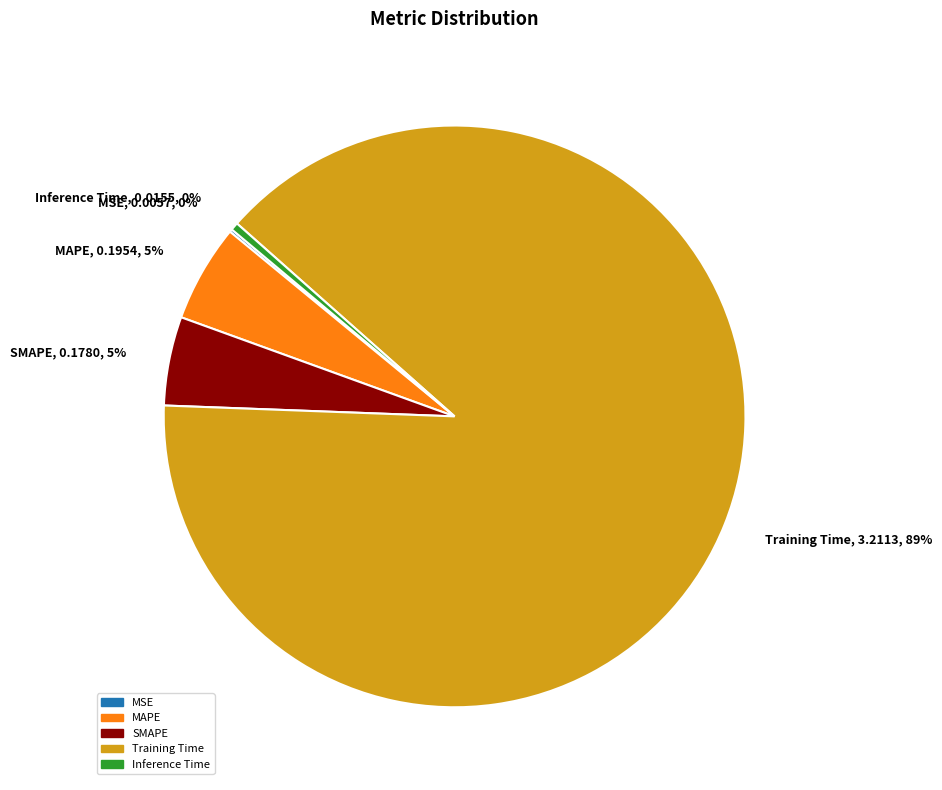

Does Inference Time account for over 50% of the chart?

No